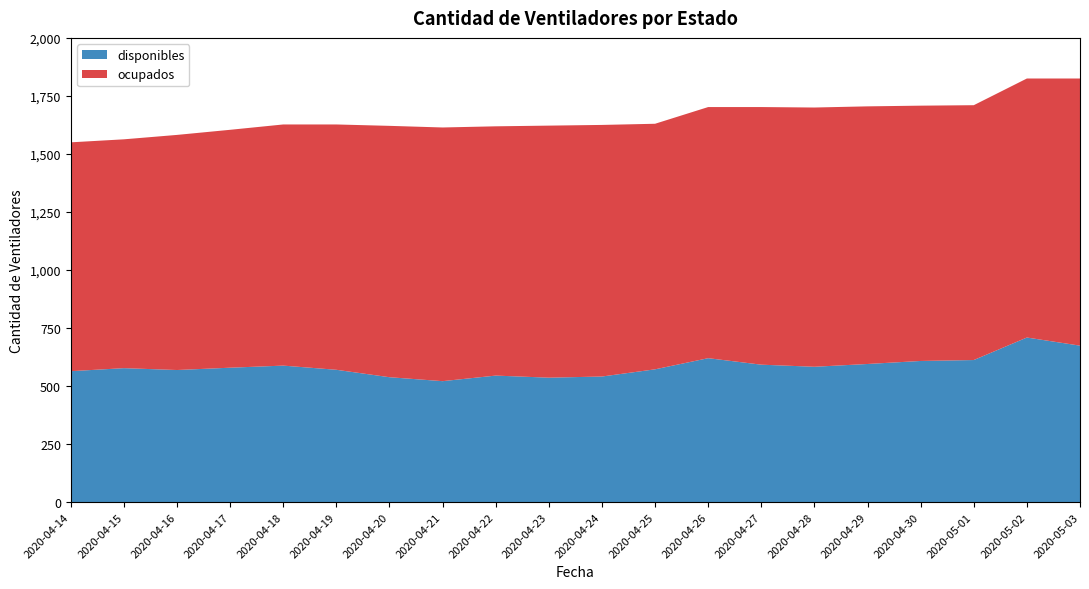

Reading right to left, transcribe all the data shown in this chart.

disponibles: 2020-05-03=674	2020-05-02=709	2020-05-01=612	2020-04-30=608	2020-04-29=595	2020-04-28=583	2020-04-27=592	2020-04-26=620	2020-04-25=572	2020-04-24=541	2020-04-23=536	2020-04-22=545	2020-04-21=521	2020-04-20=538	2020-04-19=570	2020-04-18=588	2020-04-17=579	2020-04-16=569	2020-04-15=577	2020-04-14=564
ocupados: 2020-05-03=1151	2020-05-02=1116	2020-05-01=1098	2020-04-30=1100	2020-04-29=1110	2020-04-28=1117	2020-04-27=1110	2020-04-26=1082	2020-04-25=1058	2020-04-24=1084	2020-04-23=1086	2020-04-22=1074	2020-04-21=1093	2020-04-20=1083	2020-04-19=1057	2020-04-18=1039	2020-04-17=1025	2020-04-16=1013	2020-04-15=986	2020-04-14=986